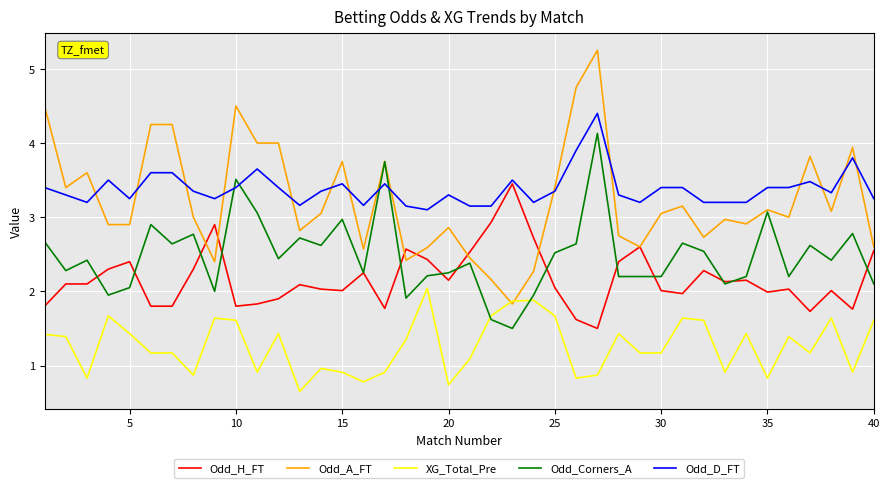

Which series has the largest range (max minus min)?

Odd_A_FT